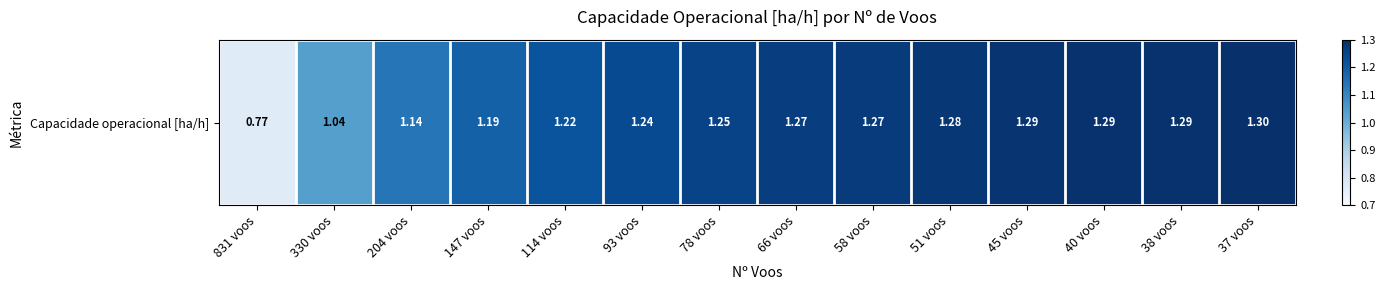

True or false: the data shows 2.0 at 45 voos.

False